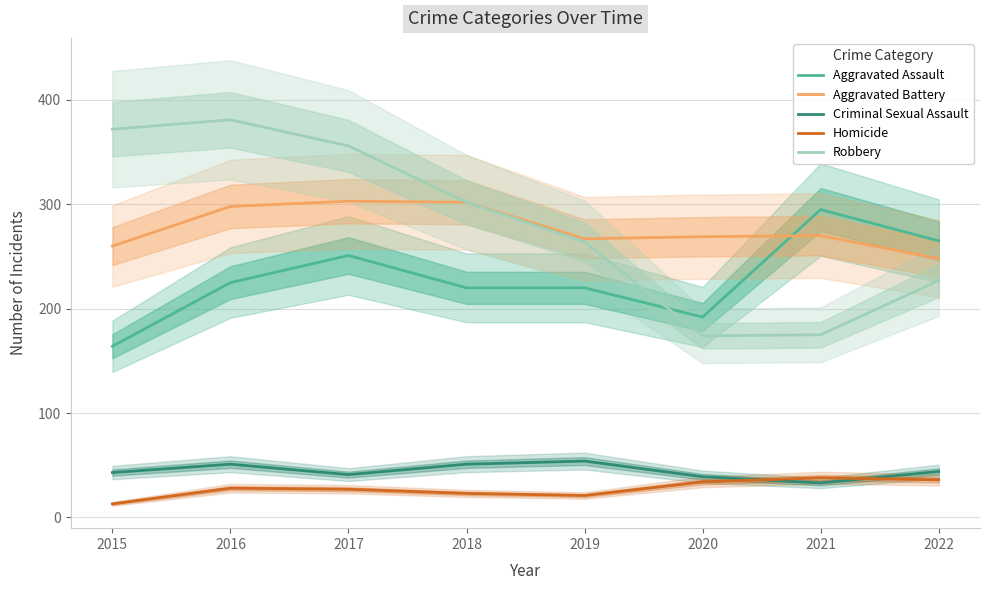

In Criminal Sexual Assault, how many points are higher than both neighbors (excluding endpoints)?

2